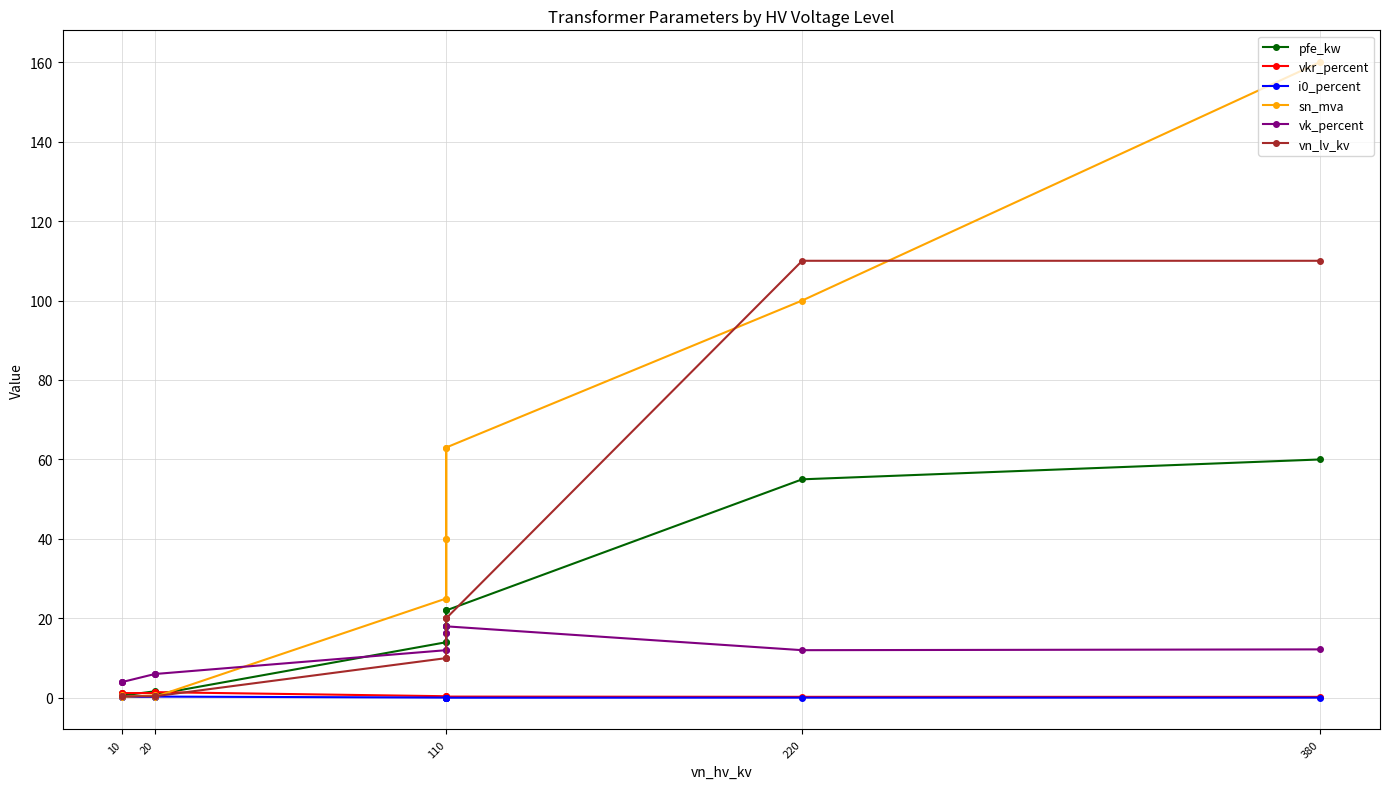

What are all the series names shown in the legend?

pfe_kw, vkr_percent, i0_percent, sn_mva, vk_percent, vn_lv_kv